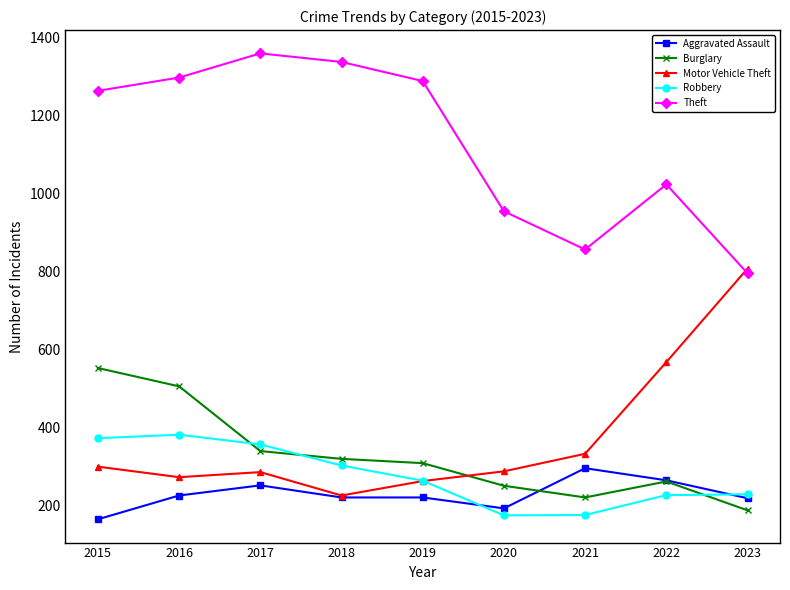

True or false: Theft has a value of 459 at 2019.

False